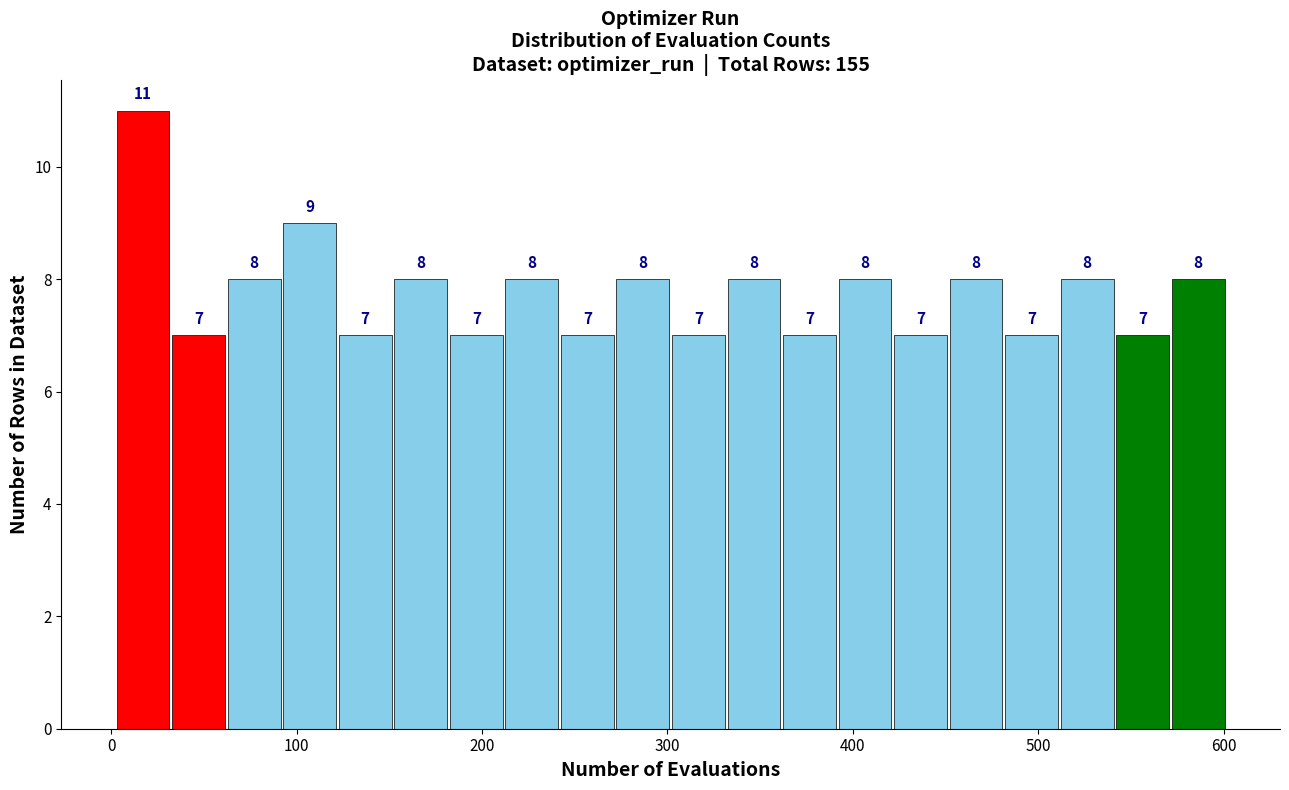

Around what value on the x-axis is the tallest bar? Give the approximate position of its centre, as read against the axis.

20